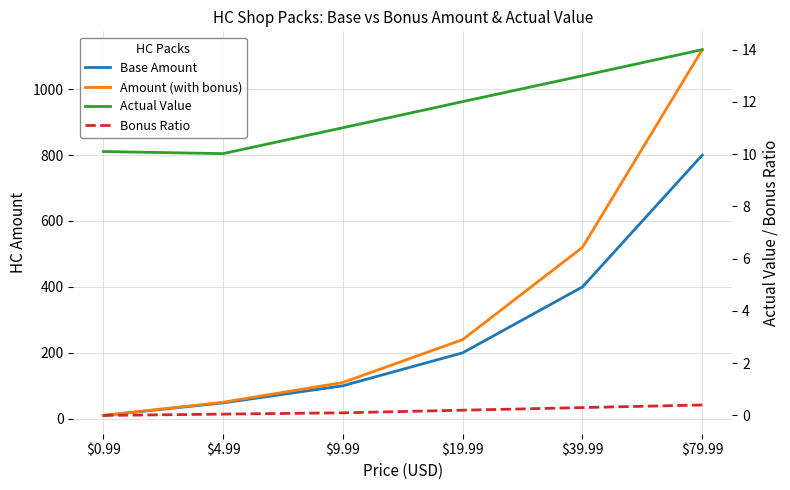

What is the sum of all Base Amount values?

1558.0